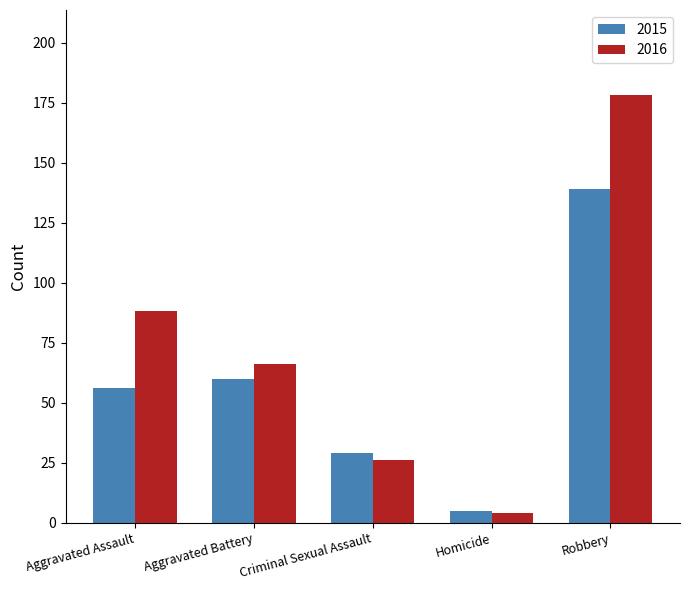

How many data points in 2015 are less than 56?

2